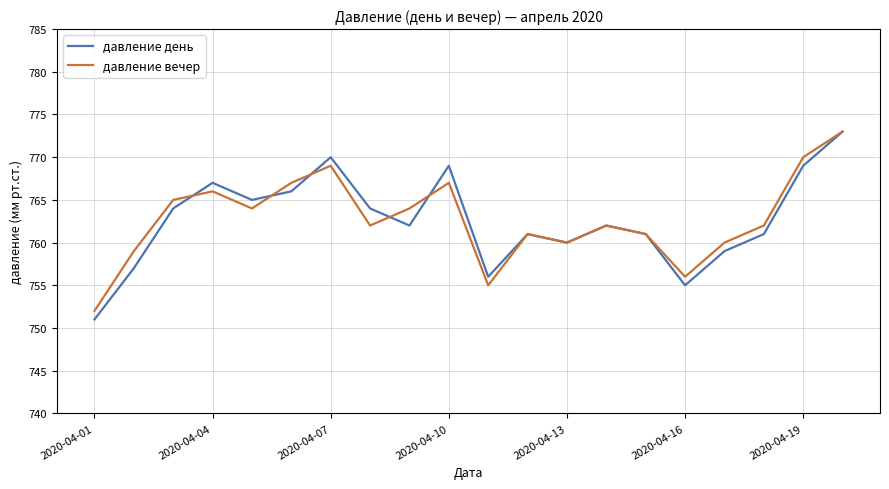

What is the minimum value for давление день?

751